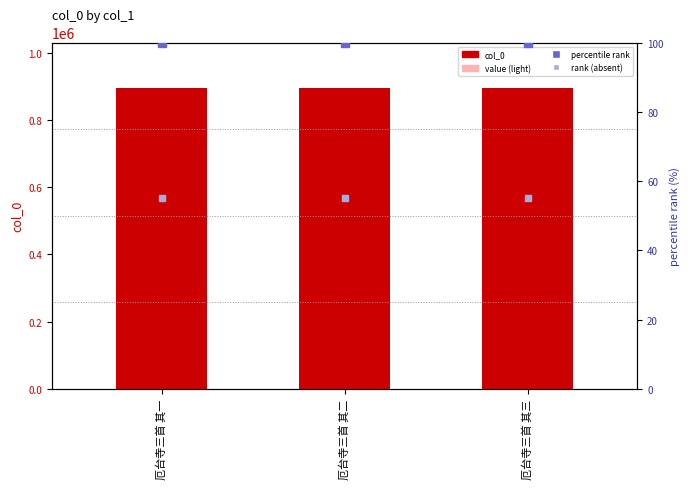

The value of percentile rank at 厄台寺三首 其二 is 37.5. True or false?

False